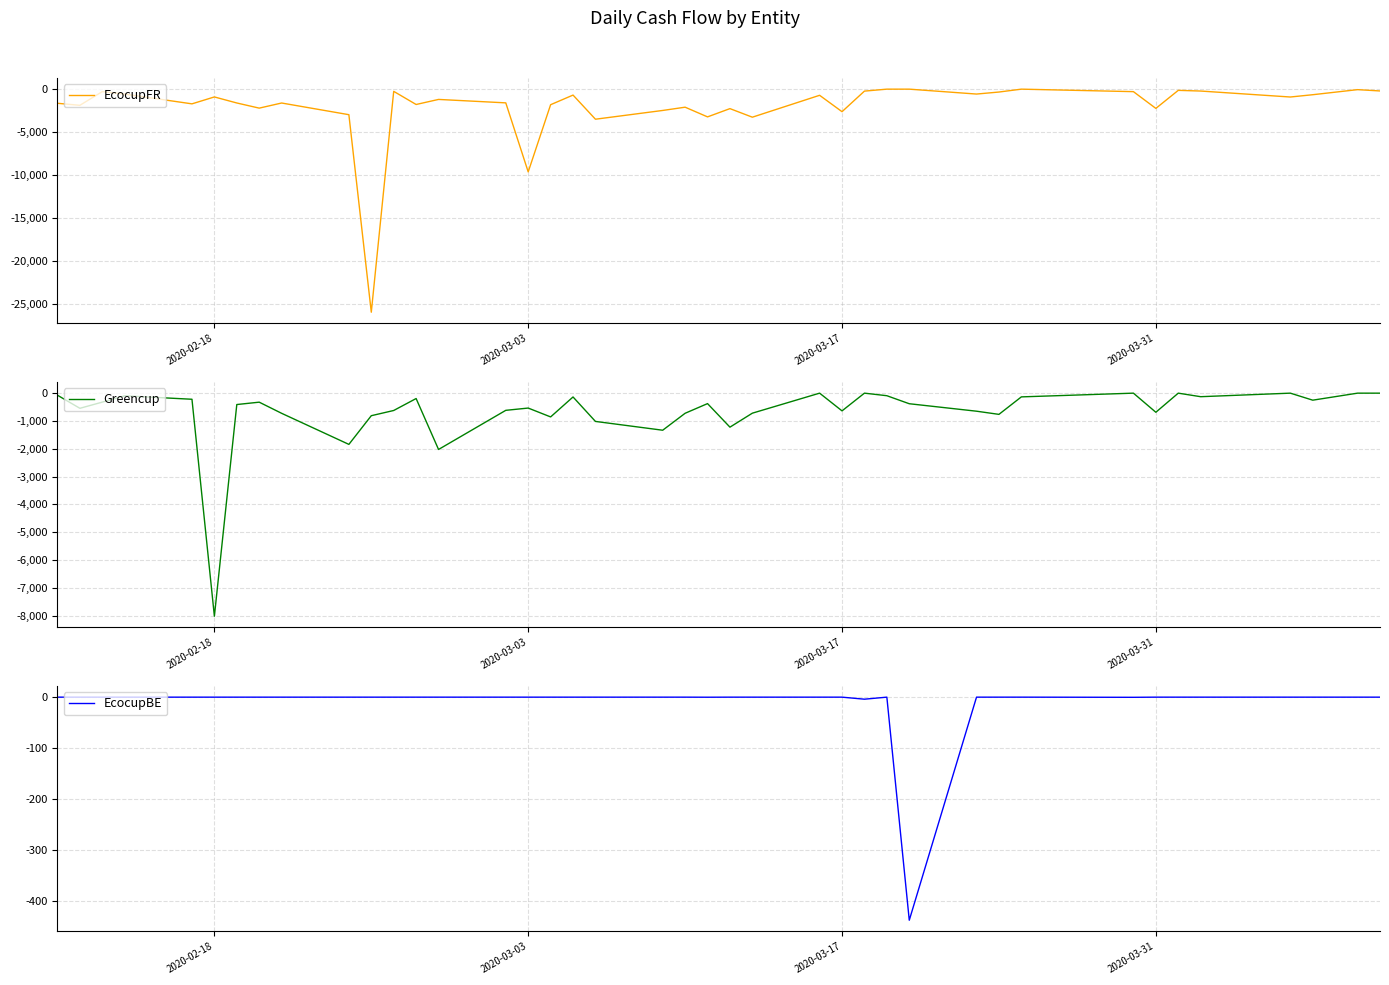

True or false: Greencup and EcocupFR cross at least once.

True